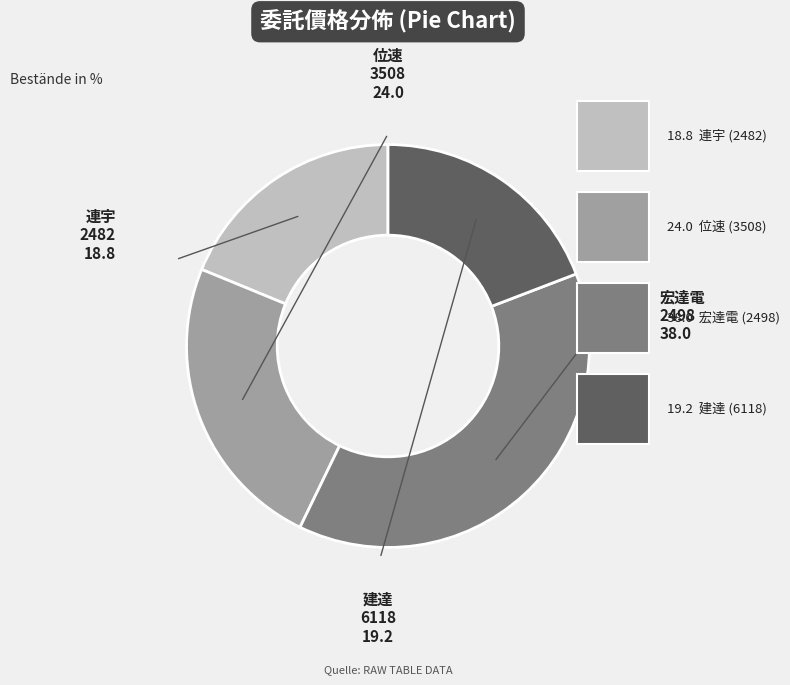

How many segments does this pie chart have?

4